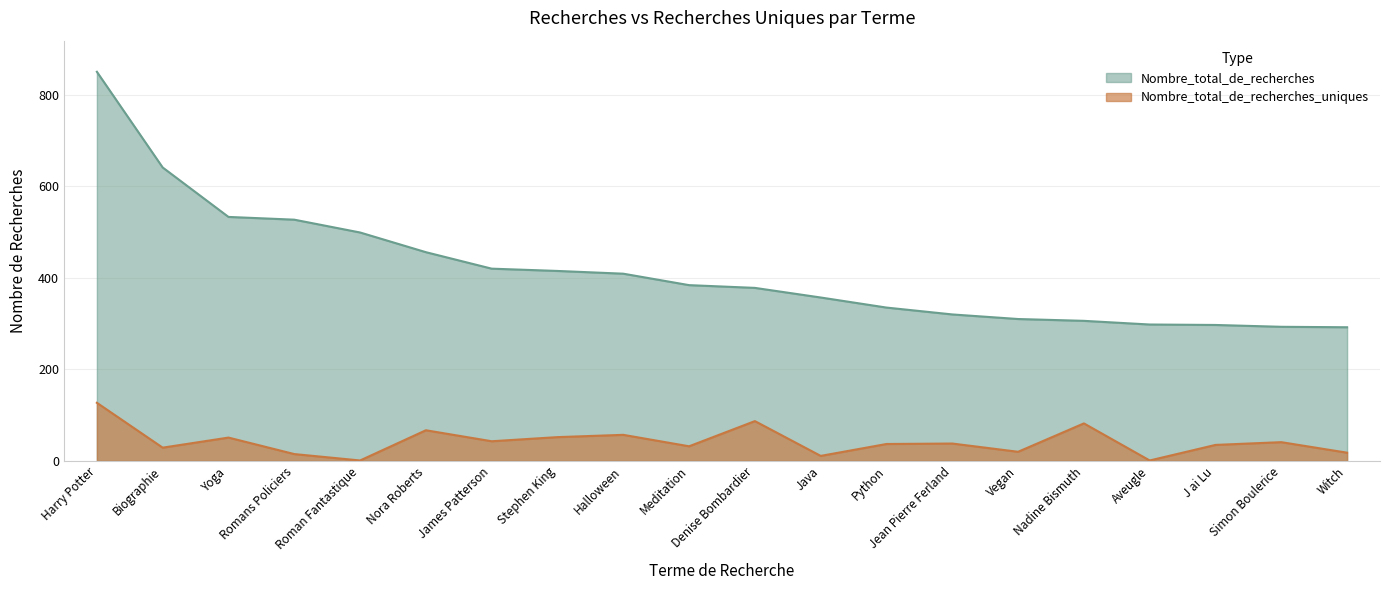

At how many categories does at least one series exceed 368?

11